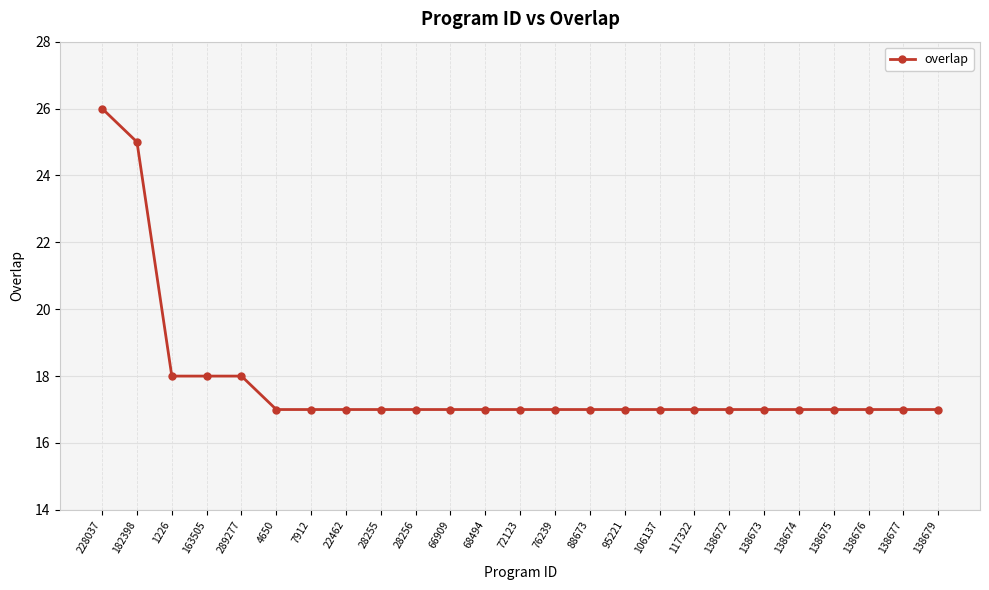

What is the label of the 8th point from the left?

22462